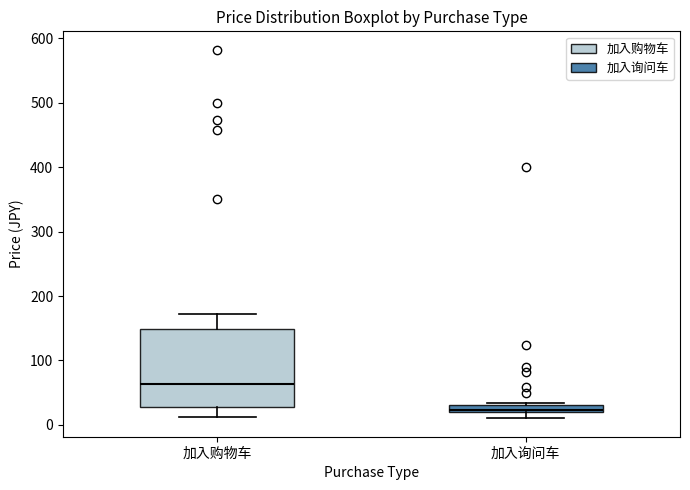

Where is the upper edge of the box for 加入购物车 on the y-axis? The values are not printed on the chart, so give them approximately, as read against the axis.

150